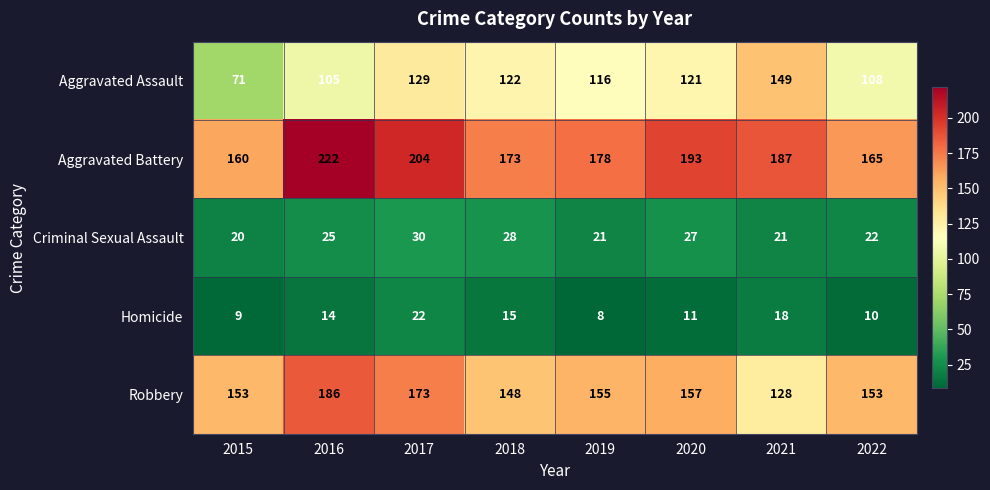

Rank the categories by Aggravated Assault value from lowest to highest.

2015, 2016, 2022, 2019, 2020, 2018, 2017, 2021